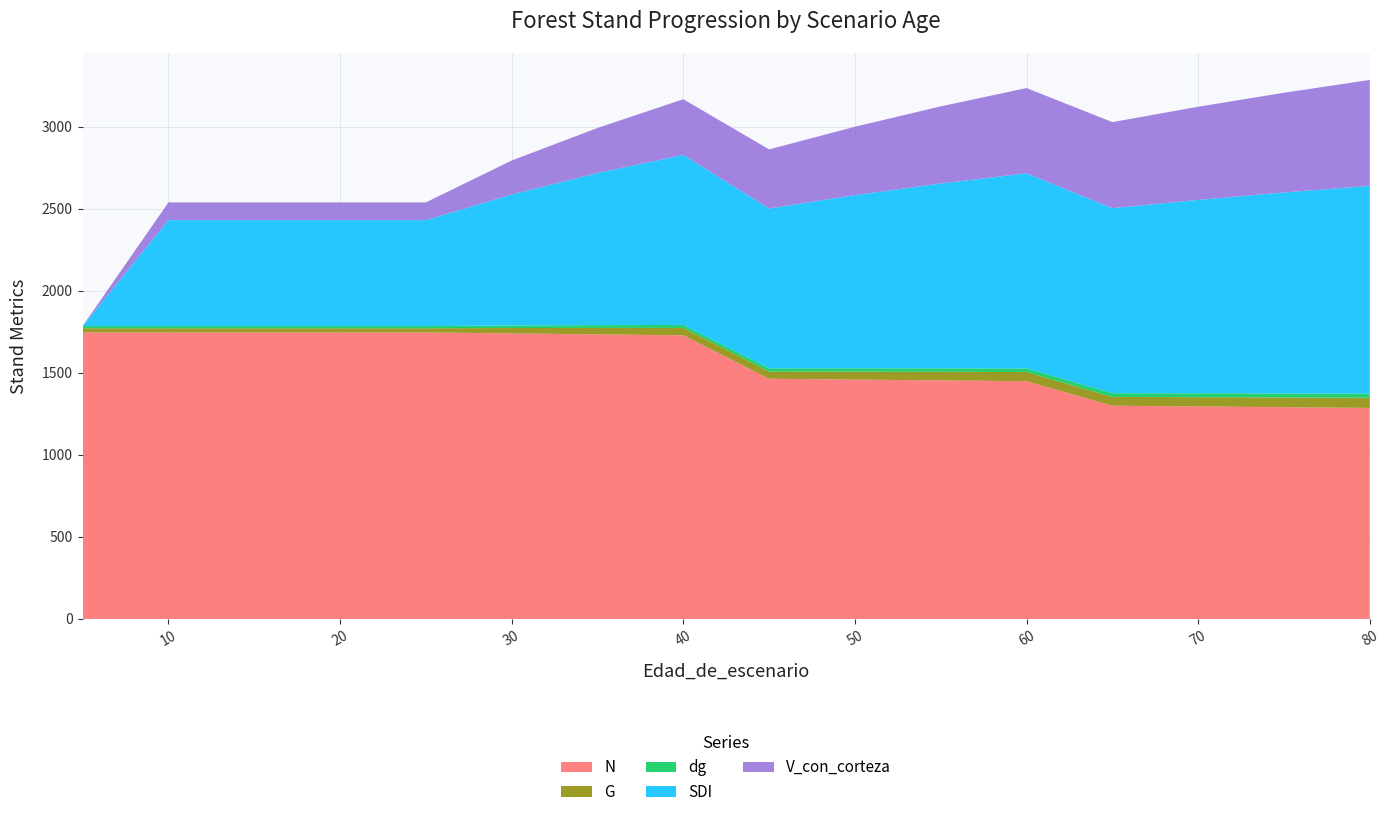

Reading left to right, extract all data points from this chart.

N: 5=1747.2	10=1747.2	15=1747.2	20=1747.2	25=1747.2	30=1741.2	35=1735.2	40=1729.2	45=1464.7	50=1459.7	55=1454.7	60=1449.7	65=1300.2	70=1295.7	75=1291.3	80=1286.8
G: 5=25.3	10=25.3	15=25.3	20=25.3	25=25.3	30=32.8	35=39.5	40=45.3	45=43.6	50=48.1	55=52.2	60=55.8	65=53.6	70=56.7	75=59.4	80=62.0
dg: 5=13.6	10=13.6	15=13.6	20=13.6	25=13.6	30=15.5	35=17.0	40=18.3	45=19.5	50=20.5	55=21.4	60=22.1	65=22.9	70=23.6	75=24.2	80=24.8
SDI: 5=0.0	10=645.8	15=645.8	20=645.8	25=645.8	30=798.6	35=927.6	40=1036.7	45=974.6	50=1055.9	55=1127.0	60=1189.5	65=1127.9	70=1179.2	75=1225.4	80=1267.1
V_con_corteza: 5=0.0	10=108.0	15=108.0	20=108.0	25=108.0	30=207.3	35=274.4	40=339.7	45=360.5	50=417.0	55=470.1	60=519.9	65=524.8	70=567.9	75=608.1	80=645.9